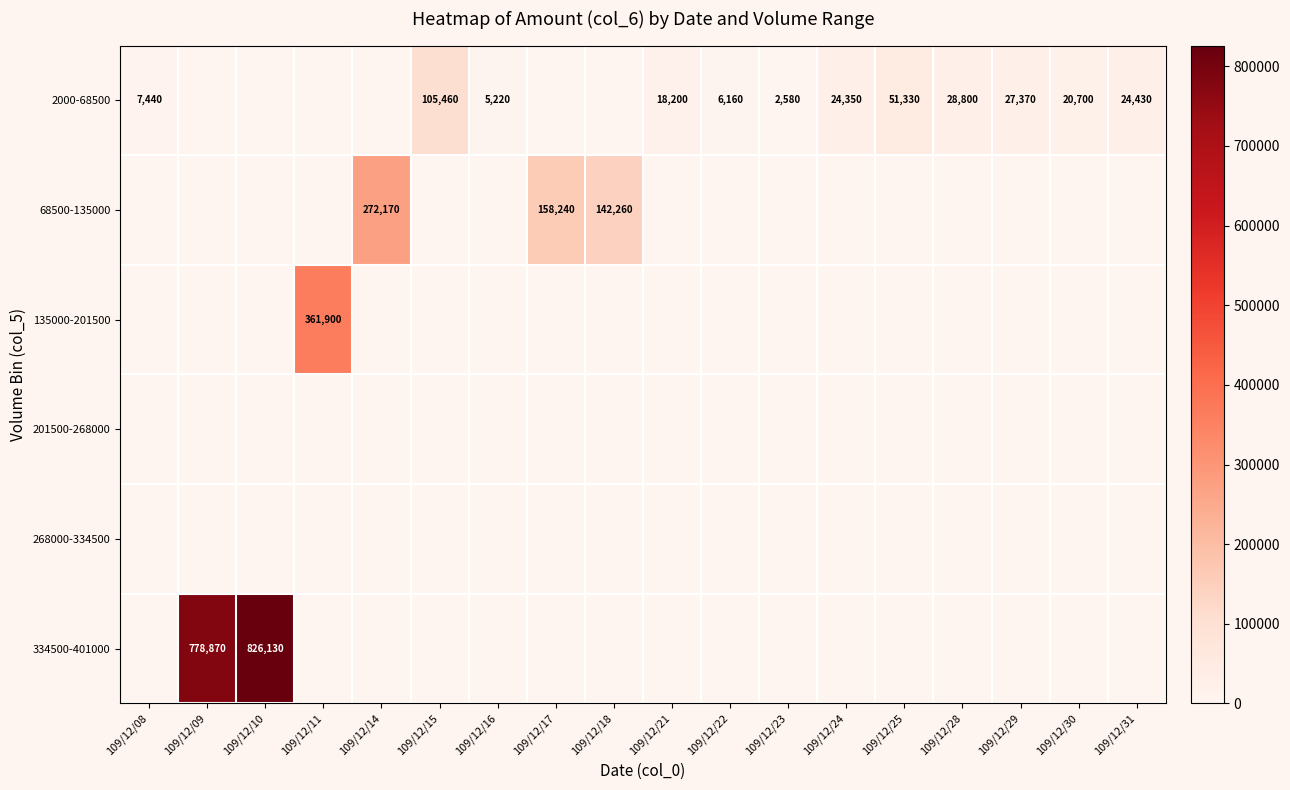

Is it true that 2000-68500 equals 7337 at 109/12/16?

False